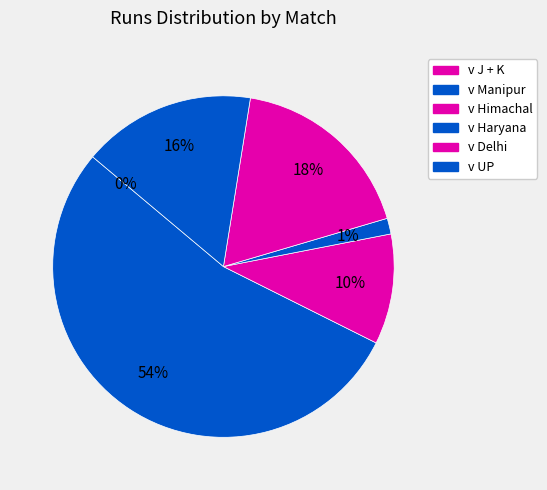

How many segments does this pie chart have?

6